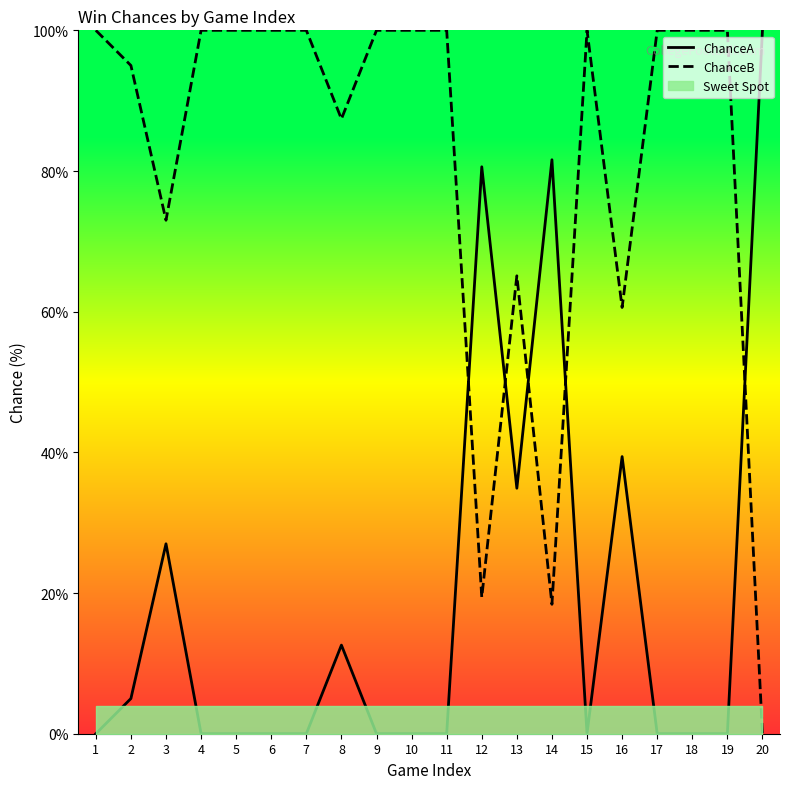

What is the average value of the ChanceA series?

19.1